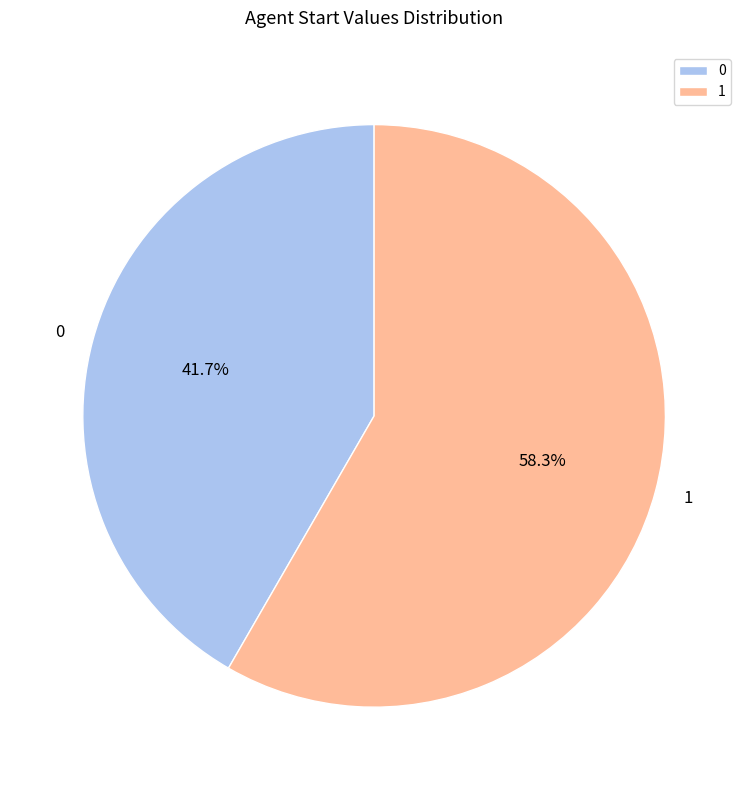

Which category accounts for the majority?

1